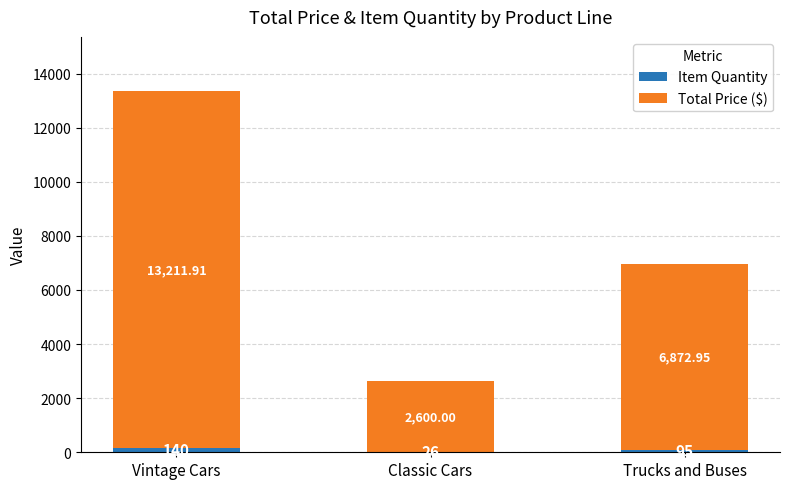

At which category is the sum across all series the highest?

Vintage Cars